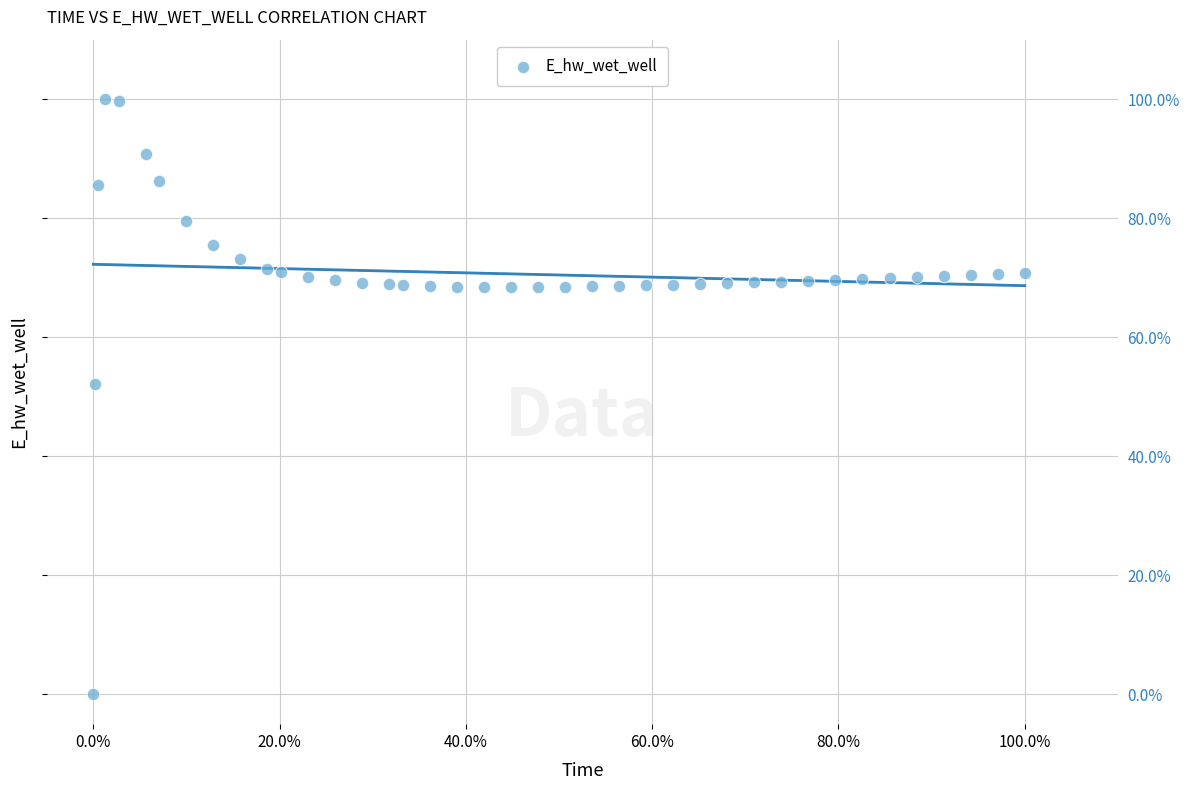

What is the range of X values (max minus min)?

100.0